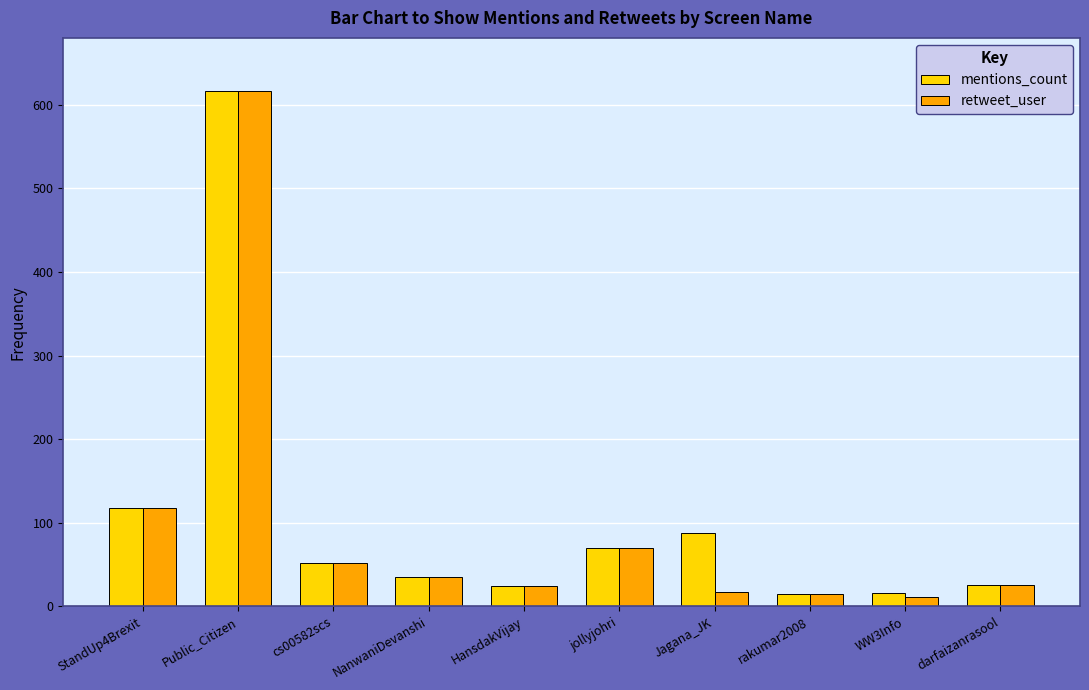

The value of retweet_user at Public_Citizen is 957. True or false?

False